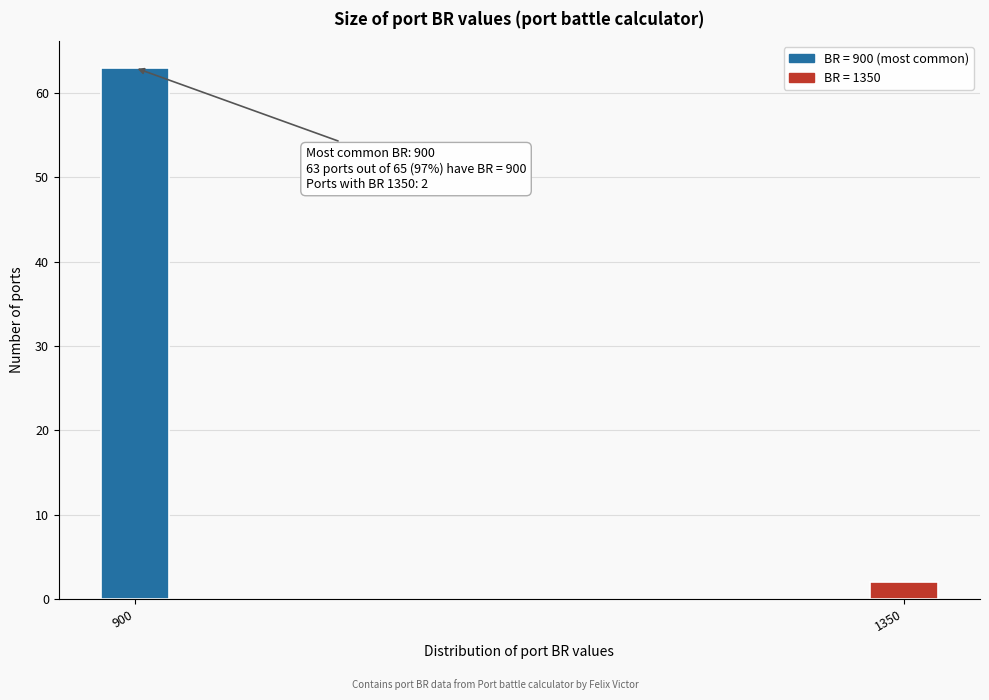

Reading right to left, extract all data points from this chart.

2	63